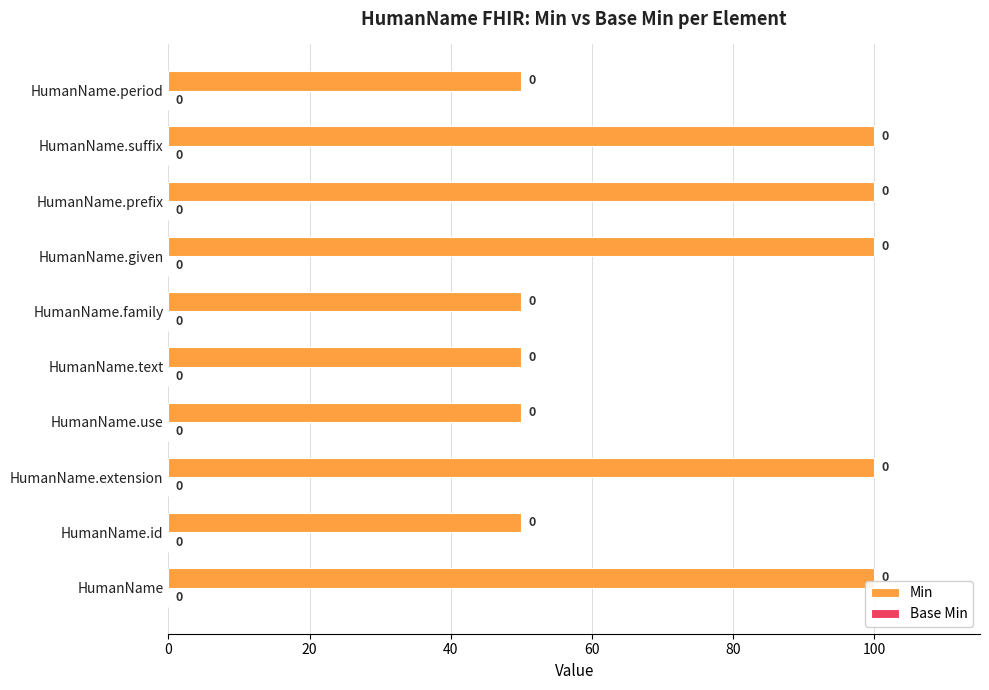

Are the bars horizontal?

Yes